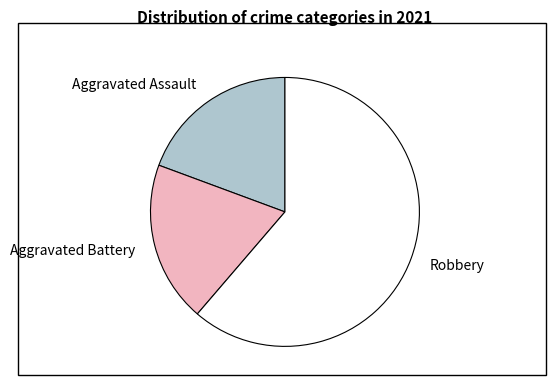

Approximately how many times larger is the value at Aggravated Battery compared to Aggravated Assault?

1.0